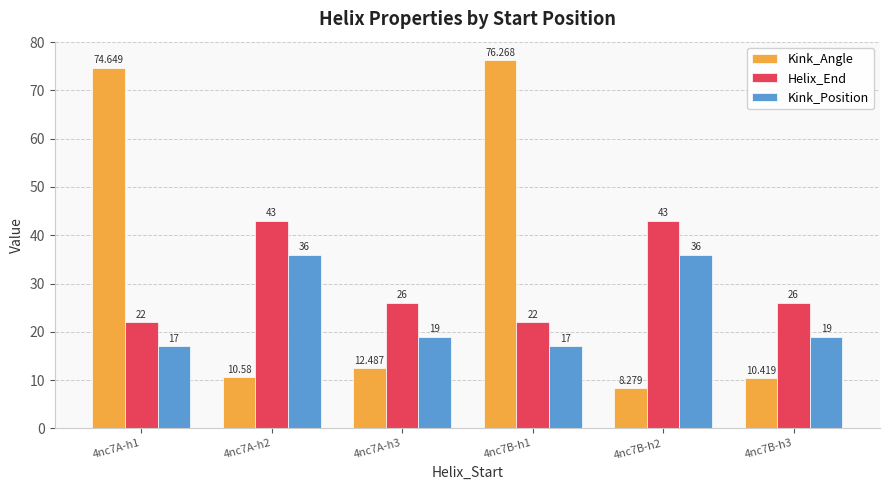

What are all the series names shown in the legend?

Kink_Angle, Helix_End, Kink_Position